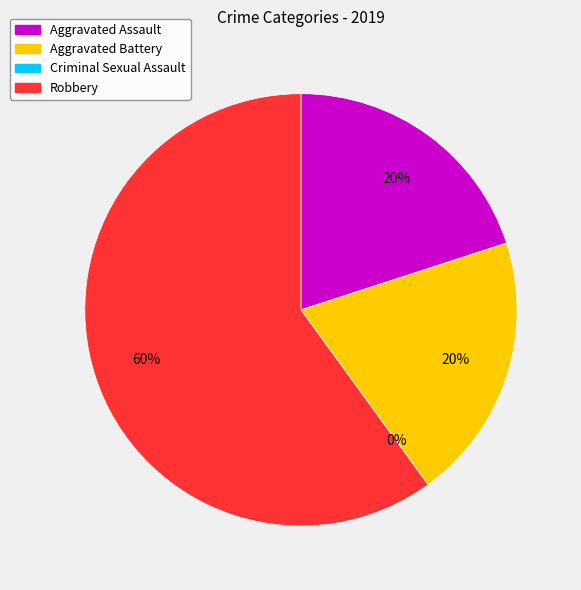

True or false: Aggravated Battery accounts for 9% of the total.

False